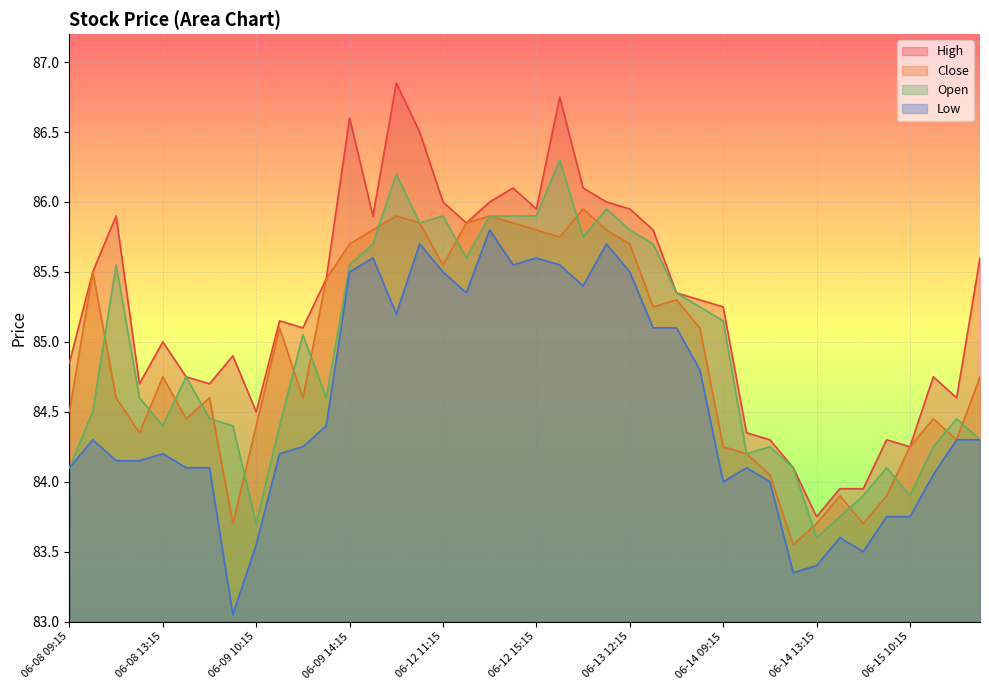

Reading left to right, list all the values displayed in this chart.

High: 06-08 09:15=84.8	06-08 10:15=85.5	06-08 11:15=85.9	06-08 12:15=84.7	06-08 13:15=85.0	06-08 14:15=84.8	06-08 15:15=84.7	06-09 09:15=84.9	06-09 10:15=84.5	06-09 11:15=85.2	06-09 12:15=85.1	06-09 13:15=85.5	06-09 14:15=86.6	06-09 15:15=85.9	06-12 09:15=86.8	06-12 10:15=86.5	06-12 11:15=86.0	06-12 12:15=85.8	06-12 13:15=86.0	06-12 14:15=86.1	06-12 15:15=86.0	06-13 09:15=86.8	06-13 10:15=86.1	06-13 11:15=86.0	06-13 12:15=86.0	06-13 13:15=85.8	06-13 14:15=85.3	06-13 15:15=85.3	06-14 09:15=85.2	06-14 10:15=84.3	06-14 11:15=84.3	06-14 12:15=84.1	06-14 13:15=83.8	06-14 14:15=84.0	06-14 15:15=84.0	06-15 09:15=84.3	06-15 10:15=84.2	06-15 11:15=84.8	06-15 12:15=84.6	06-15 13:15=85.6
Low: 06-08 09:15=84.1	06-08 10:15=84.3	06-08 11:15=84.2	06-08 12:15=84.2	06-08 13:15=84.2	06-08 14:15=84.1	06-08 15:15=84.1	06-09 09:15=83.0	06-09 10:15=83.5	06-09 11:15=84.2	06-09 12:15=84.2	06-09 13:15=84.4	06-09 14:15=85.5	06-09 15:15=85.6	06-12 09:15=85.2	06-12 10:15=85.7	06-12 11:15=85.5	06-12 12:15=85.3	06-12 13:15=85.8	06-12 14:15=85.5	06-12 15:15=85.6	06-13 09:15=85.5	06-13 10:15=85.4	06-13 11:15=85.7	06-13 12:15=85.5	06-13 13:15=85.1	06-13 14:15=85.1	06-13 15:15=84.8	06-14 09:15=84.0	06-14 10:15=84.1	06-14 11:15=84.0	06-14 12:15=83.3	06-14 13:15=83.4	06-14 14:15=83.6	06-14 15:15=83.5	06-15 09:15=83.8	06-15 10:15=83.8	06-15 11:15=84.0	06-15 12:15=84.3	06-15 13:15=84.3
Close: 06-08 09:15=84.5	06-08 10:15=85.5	06-08 11:15=84.6	06-08 12:15=84.3	06-08 13:15=84.8	06-08 14:15=84.5	06-08 15:15=84.6	06-09 09:15=83.7	06-09 10:15=84.4	06-09 11:15=85.1	06-09 12:15=84.6	06-09 13:15=85.5	06-09 14:15=85.7	06-09 15:15=85.8	06-12 09:15=85.9	06-12 10:15=85.8	06-12 11:15=85.5	06-12 12:15=85.8	06-12 13:15=85.9	06-12 14:15=85.8	06-12 15:15=85.8	06-13 09:15=85.8	06-13 10:15=86.0	06-13 11:15=85.8	06-13 12:15=85.7	06-13 13:15=85.2	06-13 14:15=85.3	06-13 15:15=85.1	06-14 09:15=84.2	06-14 10:15=84.2	06-14 11:15=84.0	06-14 12:15=83.5	06-14 13:15=83.7	06-14 14:15=83.9	06-14 15:15=83.7	06-15 09:15=83.9	06-15 10:15=84.2	06-15 11:15=84.5	06-15 12:15=84.3	06-15 13:15=84.8
Open: 06-08 09:15=84.1	06-08 10:15=84.5	06-08 11:15=85.5	06-08 12:15=84.6	06-08 13:15=84.4	06-08 14:15=84.8	06-08 15:15=84.5	06-09 09:15=84.4	06-09 10:15=83.7	06-09 11:15=84.4	06-09 12:15=85.0	06-09 13:15=84.6	06-09 14:15=85.5	06-09 15:15=85.7	06-12 09:15=86.2	06-12 10:15=85.8	06-12 11:15=85.9	06-12 12:15=85.6	06-12 13:15=85.9	06-12 14:15=85.9	06-12 15:15=85.9	06-13 09:15=86.3	06-13 10:15=85.8	06-13 11:15=86.0	06-13 12:15=85.8	06-13 13:15=85.7	06-13 14:15=85.3	06-13 15:15=85.2	06-14 09:15=85.2	06-14 10:15=84.2	06-14 11:15=84.2	06-14 12:15=84.1	06-14 13:15=83.6	06-14 14:15=83.8	06-14 15:15=83.9	06-15 09:15=84.1	06-15 10:15=83.9	06-15 11:15=84.2	06-15 12:15=84.5	06-15 13:15=84.3